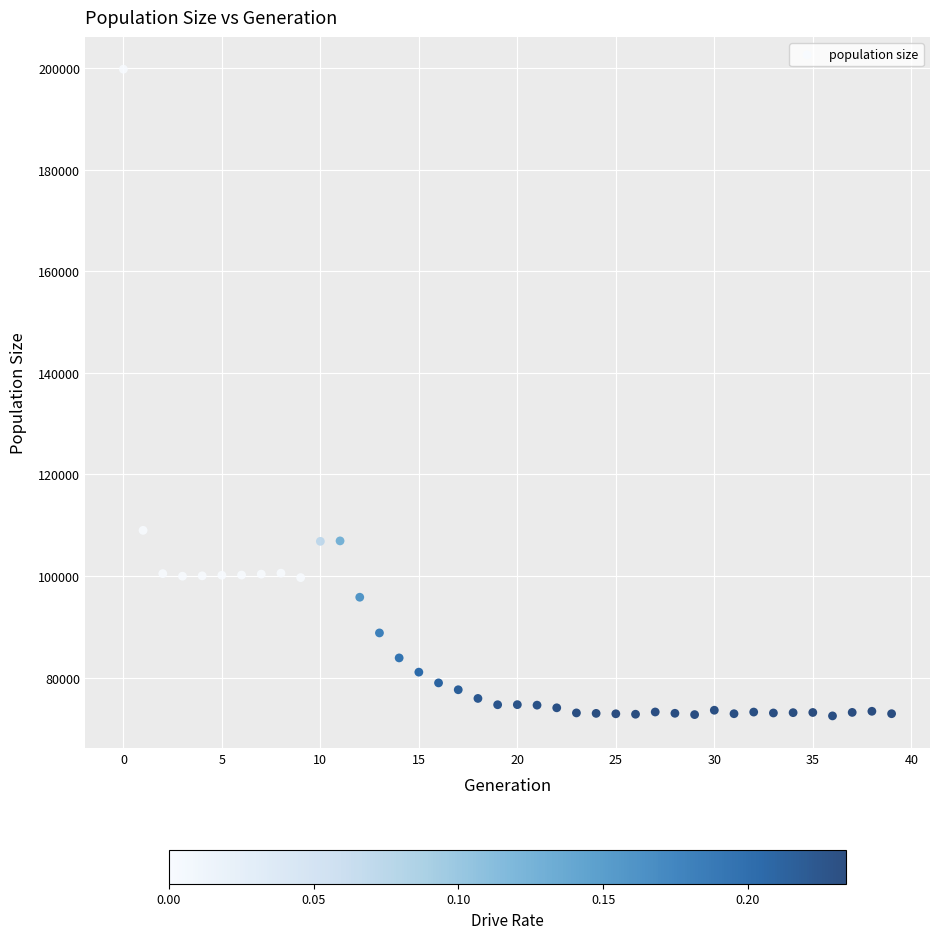

What is the range of Y values (max minus min)?

127268